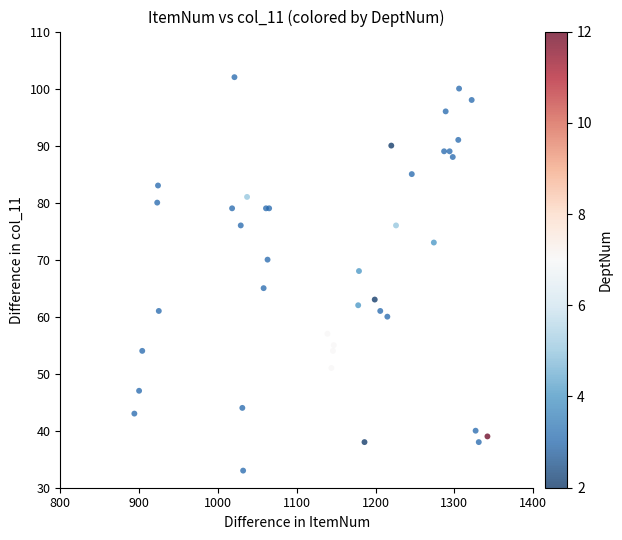

What Y value in the scatter plot is closest to 67?

68